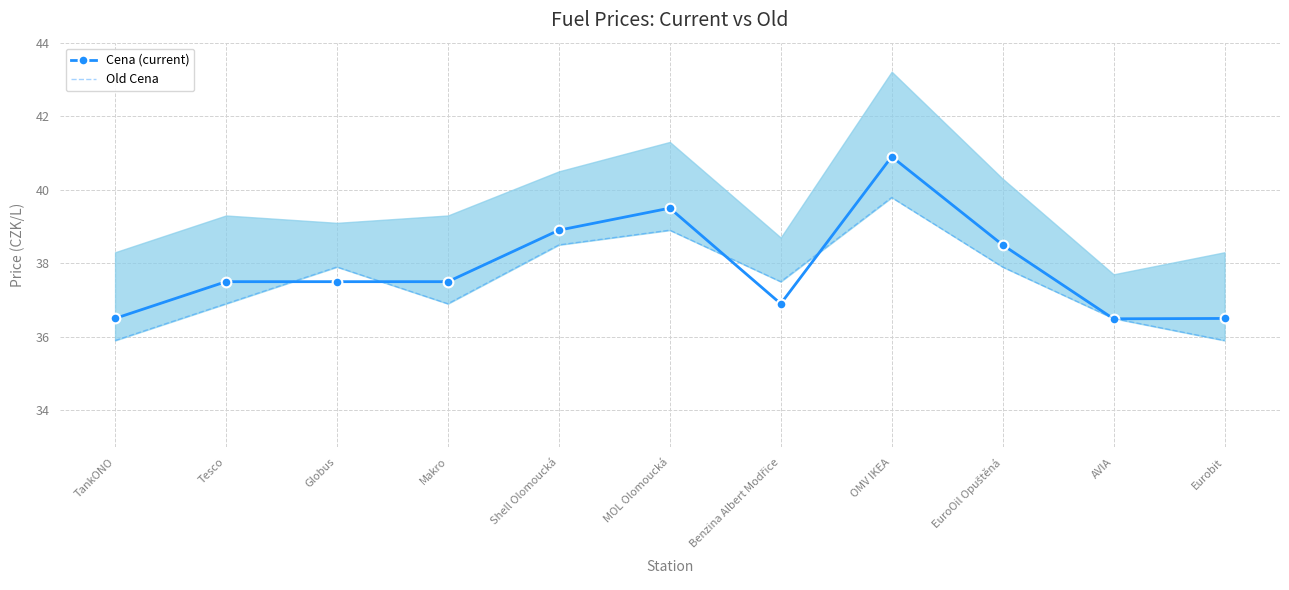

At which label does Old Cena first exceed 37?

Globus